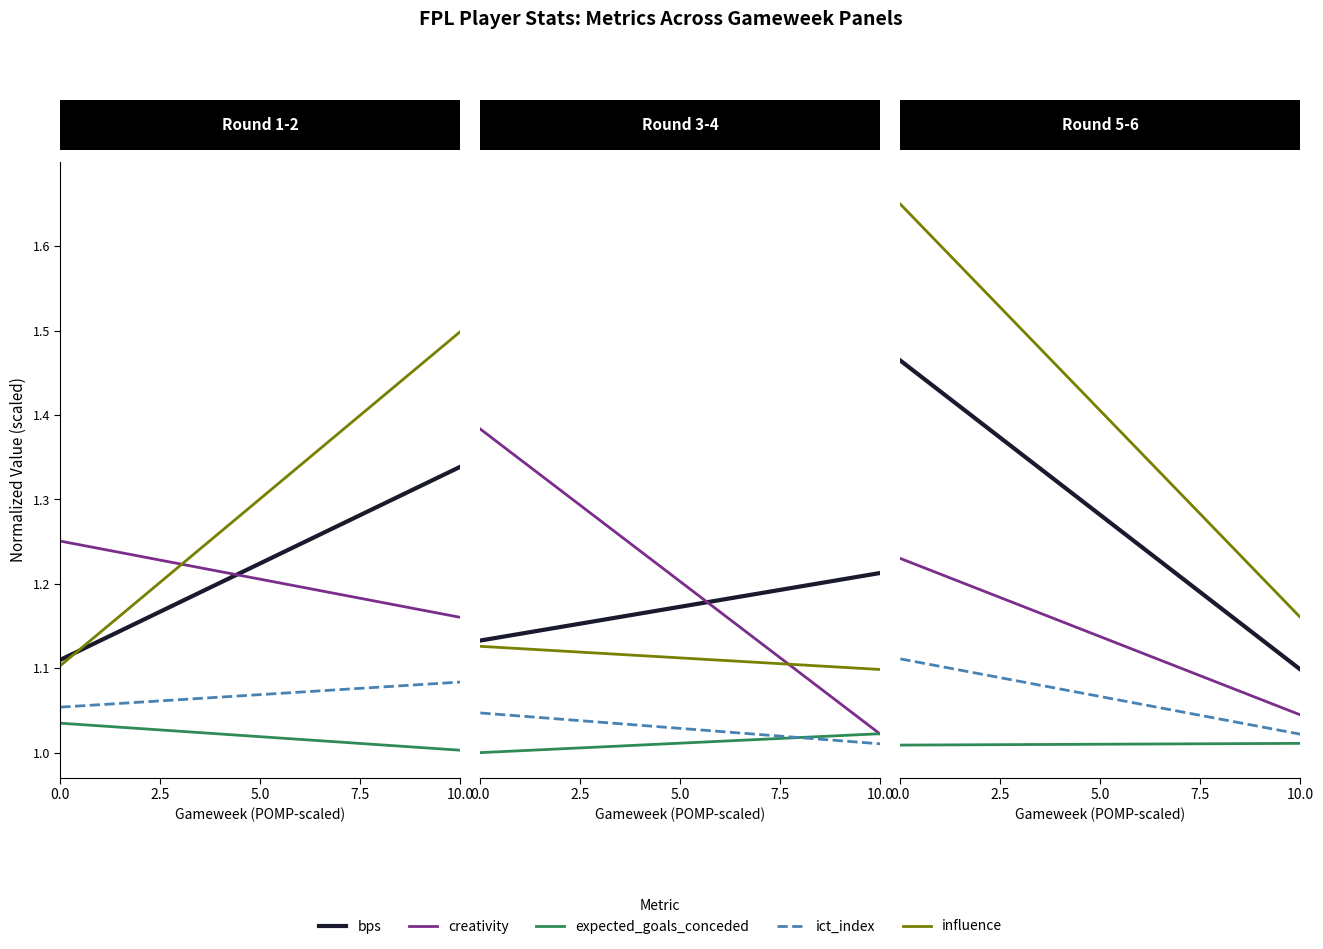

Rank the series by their maximum value, from lowest to highest.

expected_goals_conceded, ict_index, creativity, bps, influence